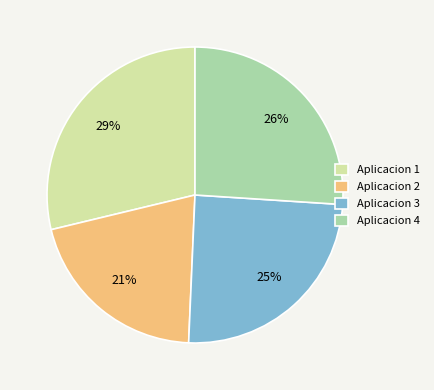

What is the smallest slice in the pie chart?

Aplicacion 2